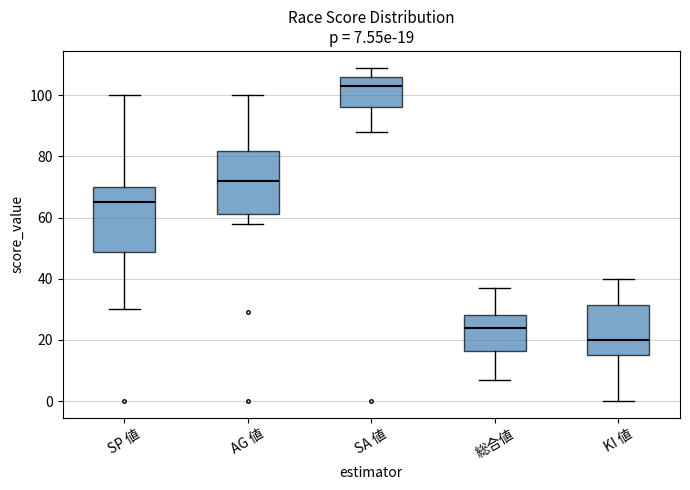

Which box's median line is the lowest?

KI 値